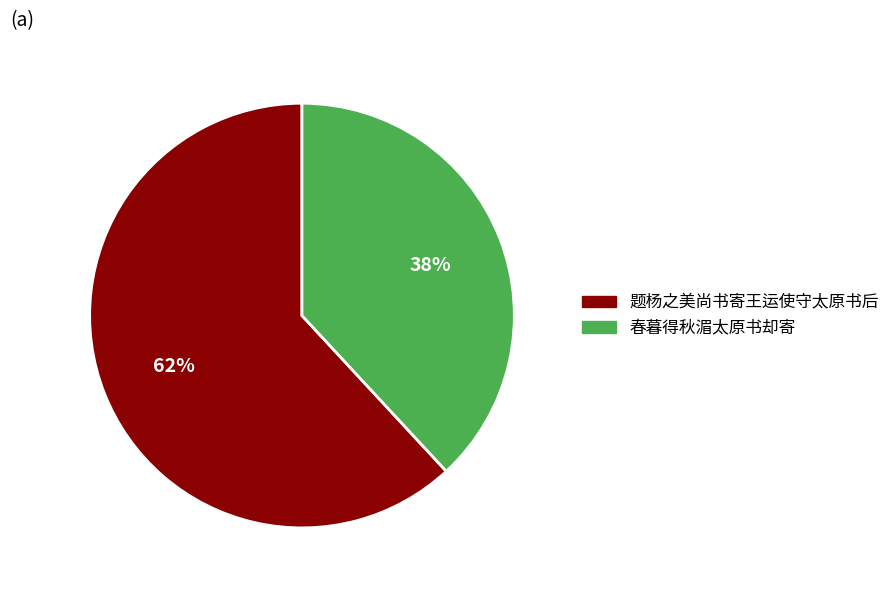

Count the number of slices in the pie.

2